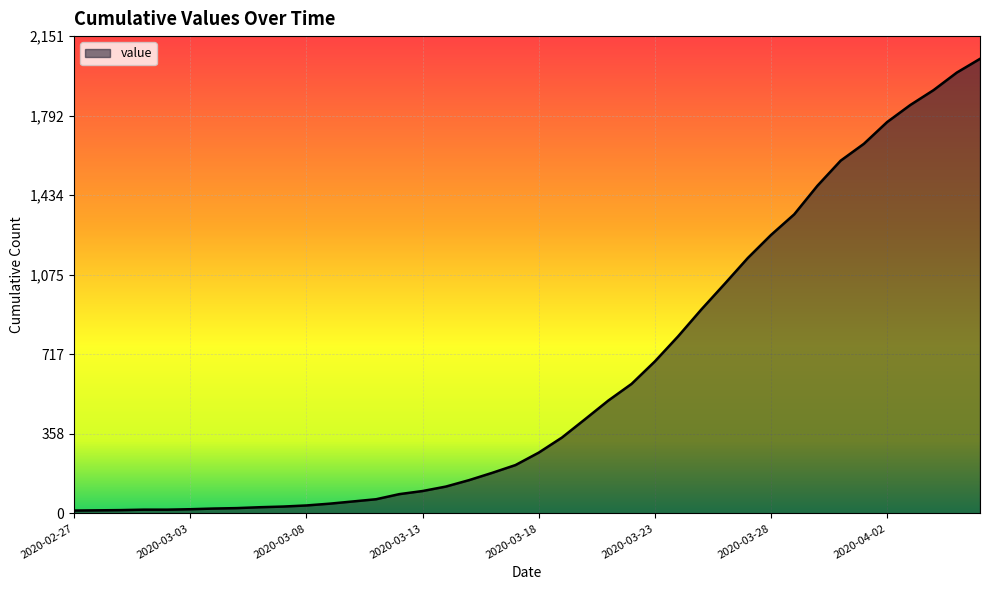

What is the difference between the maximum and minimum values?

2036